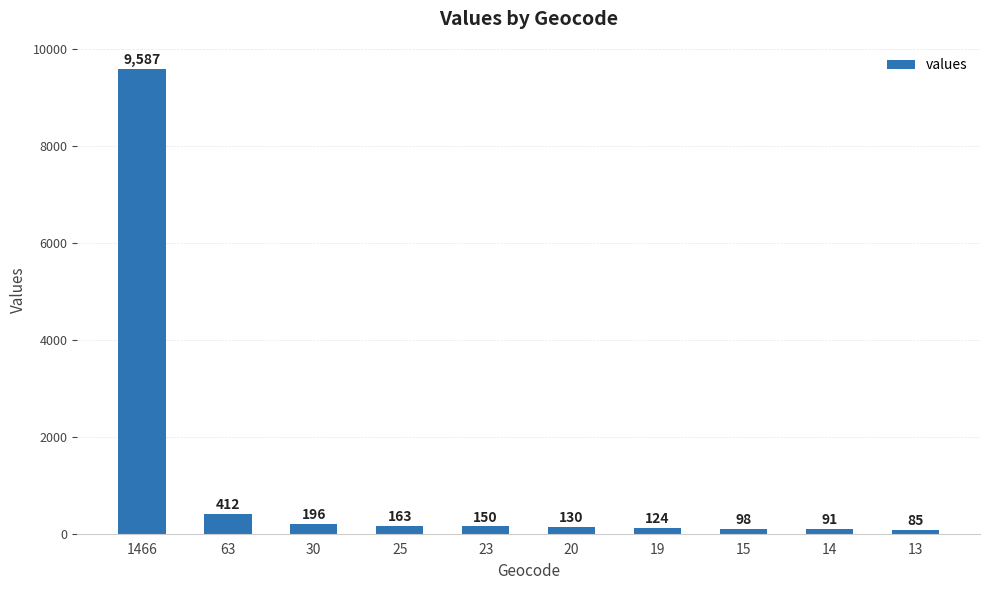

Reading left to right, transcribe all the data shown in this chart.

1466=9587	63=412	30=196	25=163	23=150	20=130	19=124	15=98	14=91	13=85